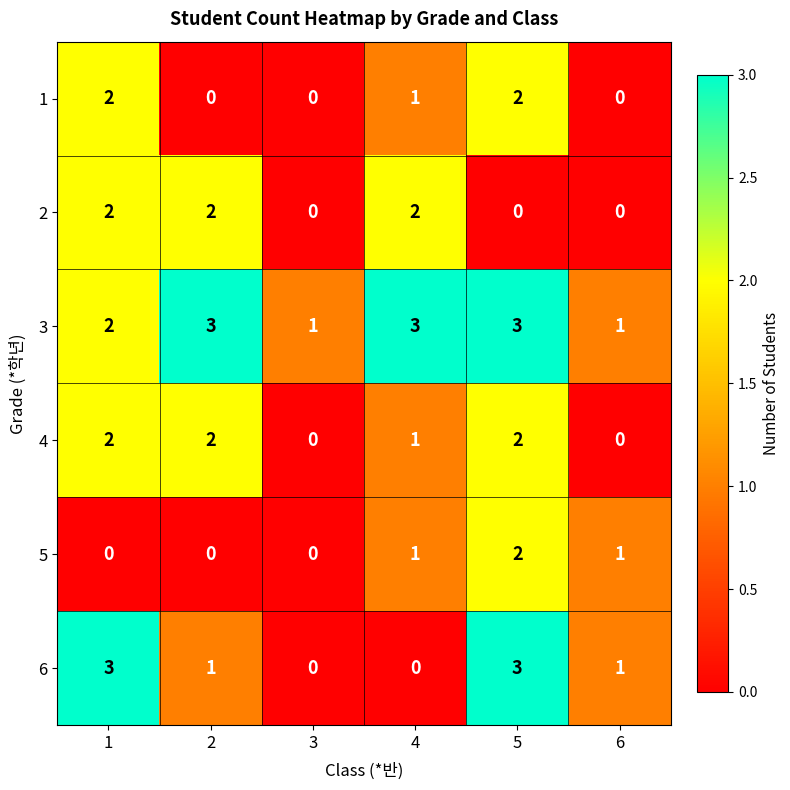

What is the total value across all series at 1?

11